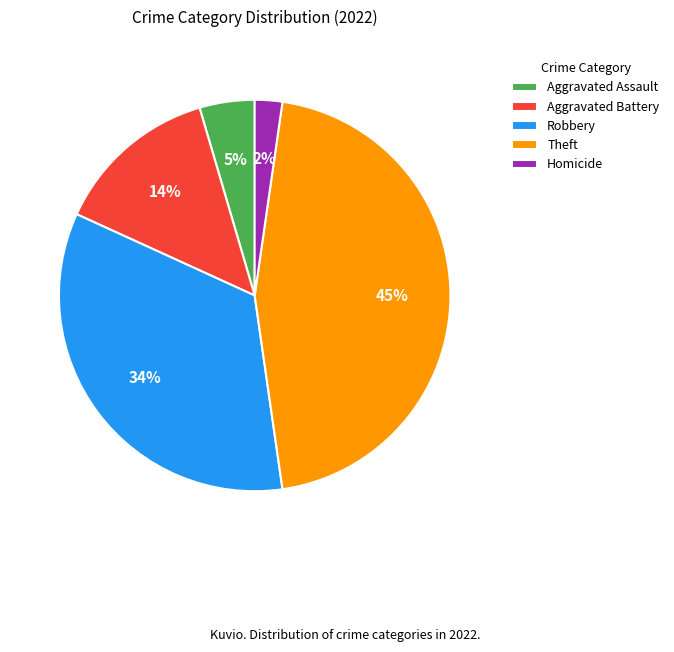

Rank the categories by value from lowest to highest.

Homicide, Aggravated Assault, Aggravated Battery, Robbery, Theft